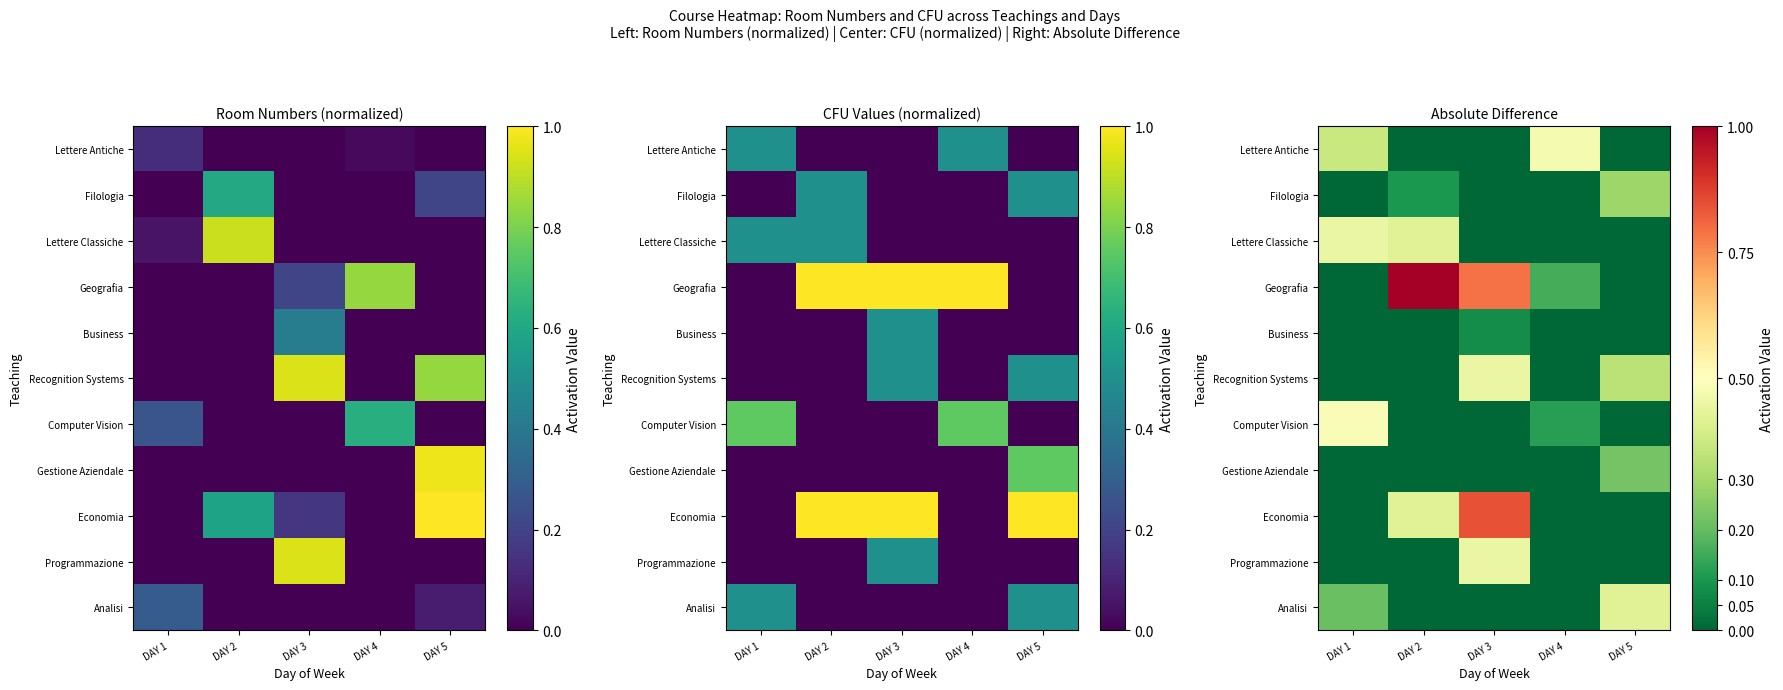

What is the sum of all Programmazione values?

0.4